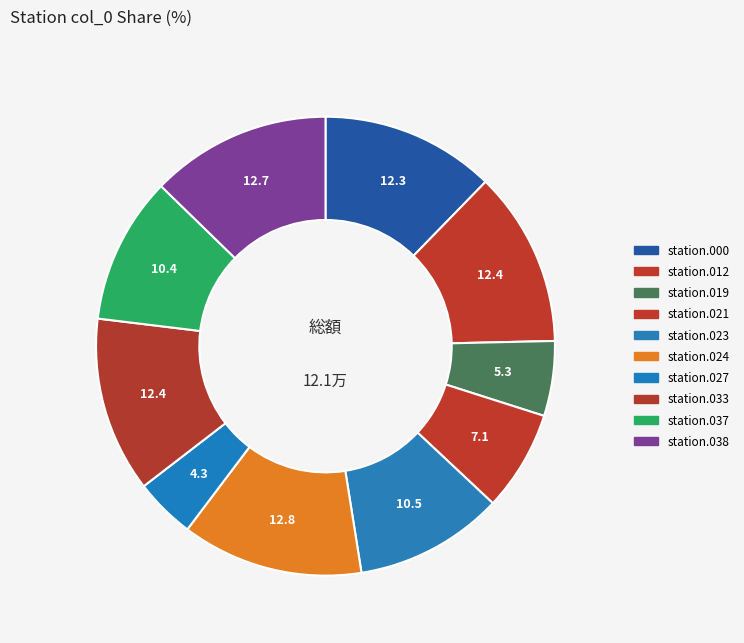

Rank the categories by value from highest to lowest.

station.024, station.038, station.033, station.012, station.000, station.023, station.037, station.021, station.019, station.027